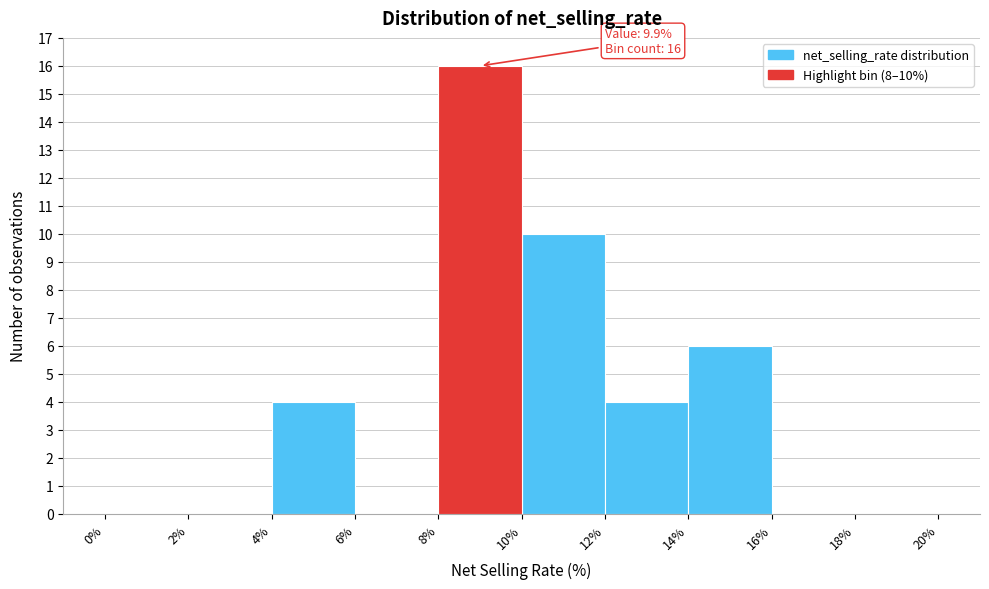

Over which range of the x-axis is the bar tallest?

8% to 10%